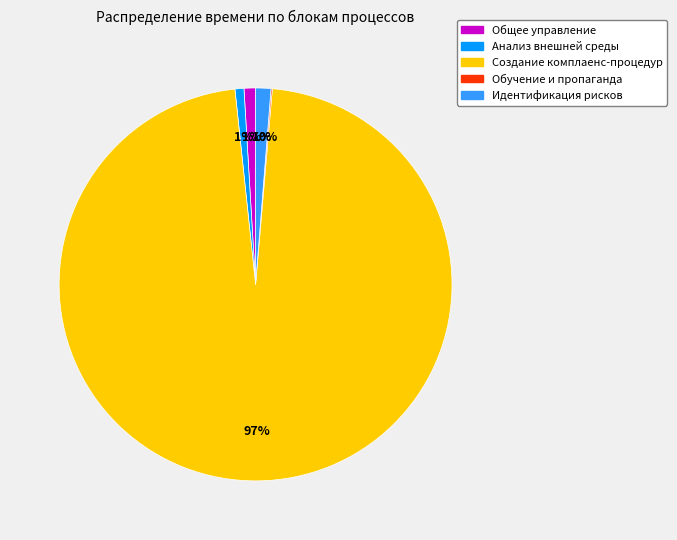

Combined, do Общее управление and Идентификация рисков account for over 50%?

No